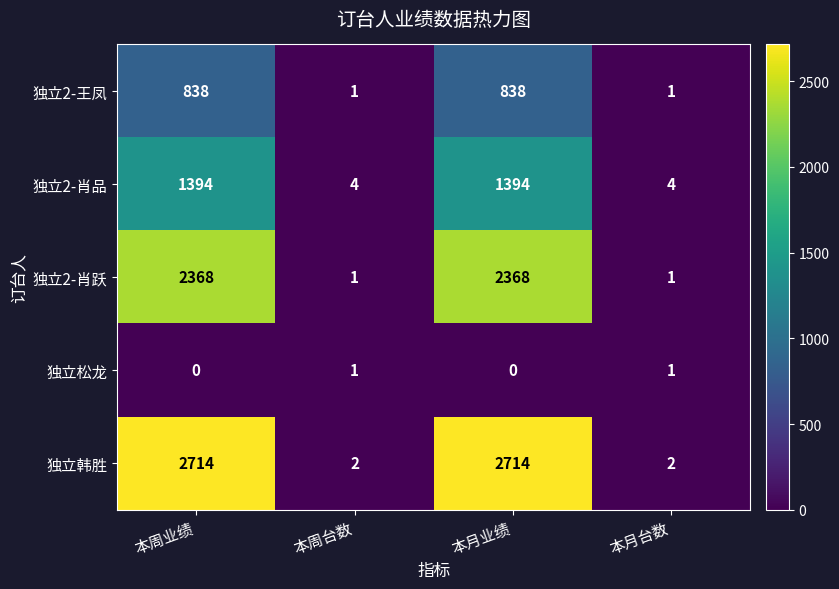

What is the sum of the 独立2-肖跃 values at 本月台数 and 本周业绩?

2369